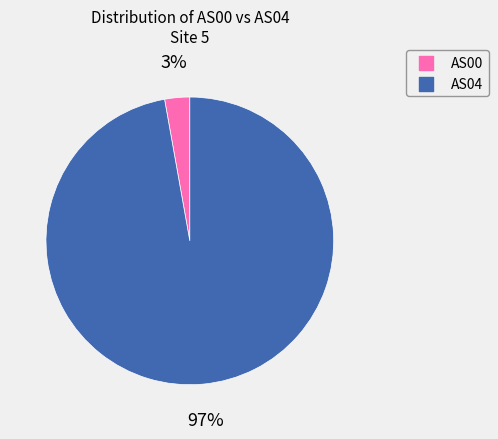

Does any single category account for the majority?

Yes